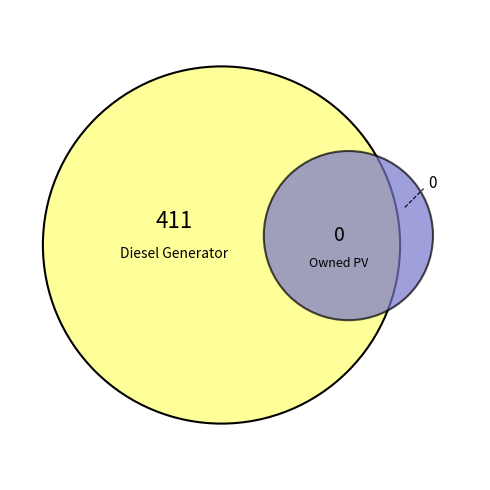

Is it true that Diesel Generator is 99% of the pie?

False